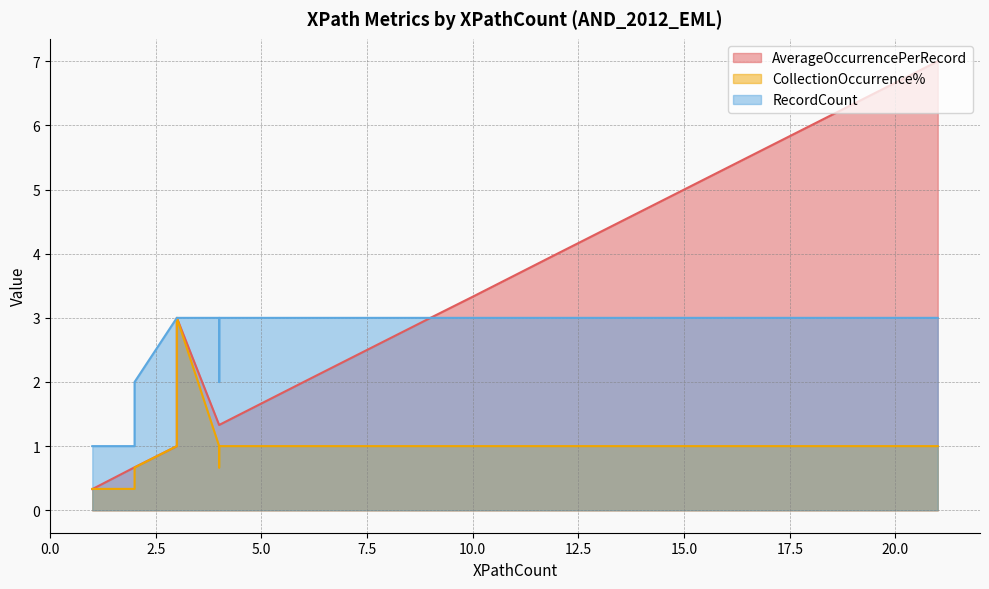

How many series are shown in this chart?

3